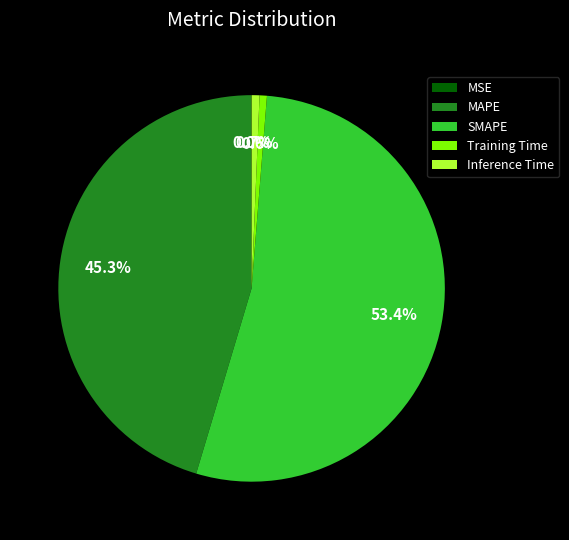

To the nearest percent, what is the difference between the Inference Time and SMAPE slice percentages?

53%